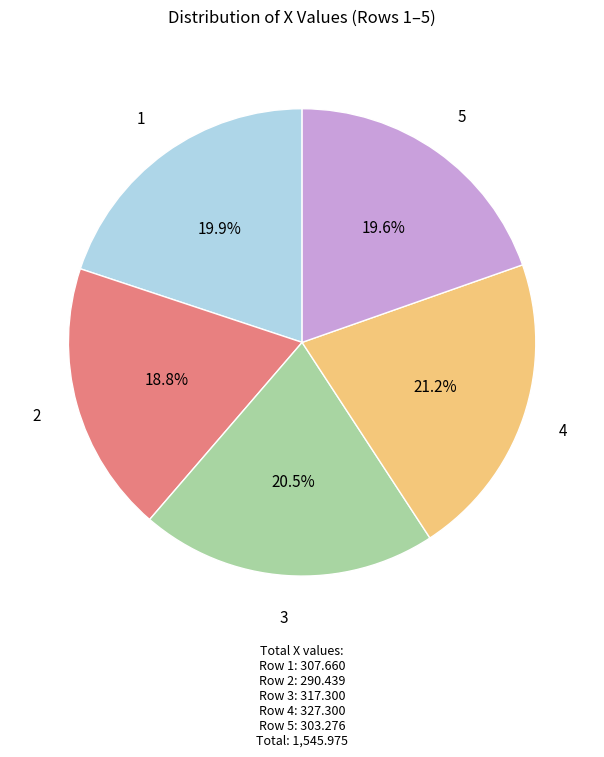

Do 4 and 3 together represent more than half of the pie?

No